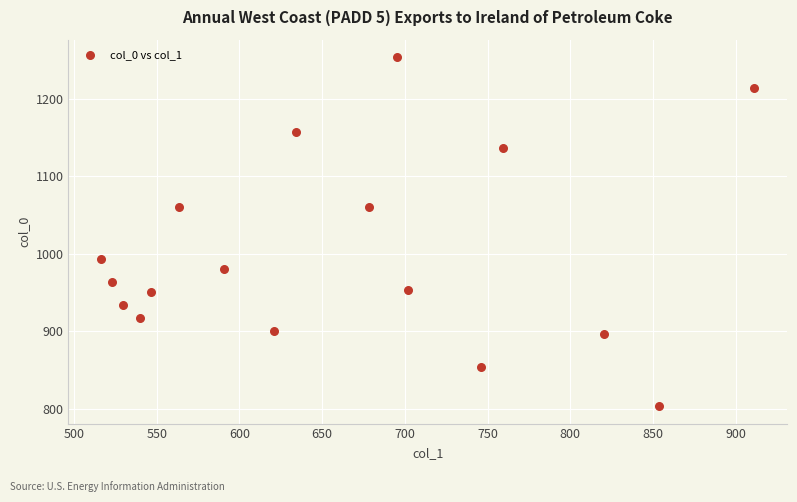

What is the range of Y values (max minus min)?

450.0